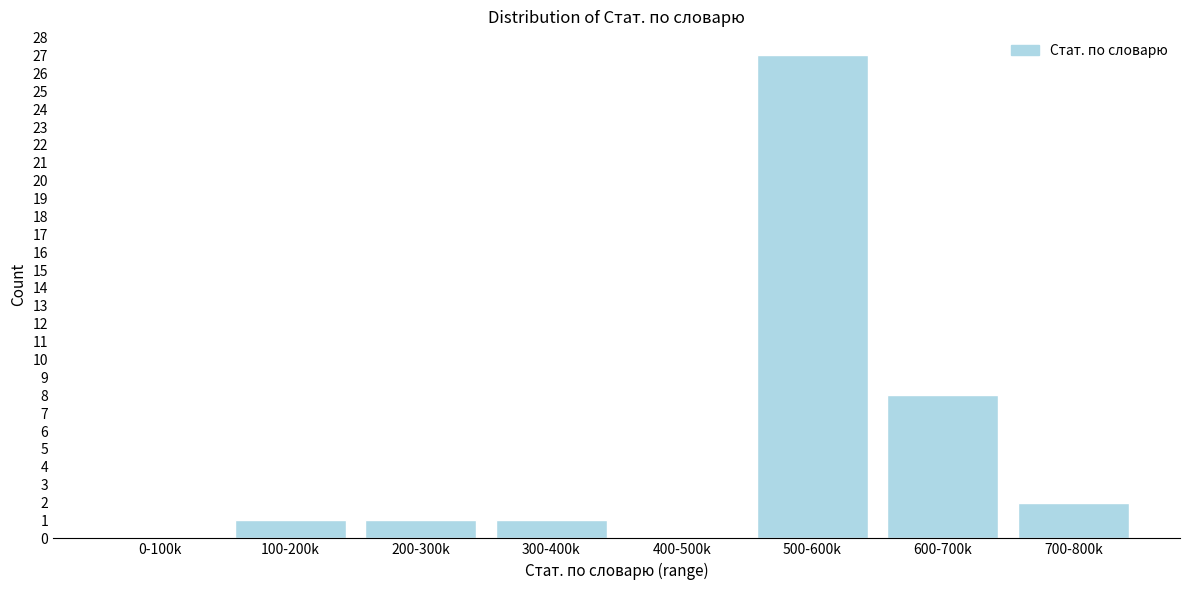

Reading left to right, what are all the values shown in this chart?

0-100k=0	100-200k=1	200-300k=1	300-400k=1	400-500k=0	500-600k=27	600-700k=8	700-800k=2